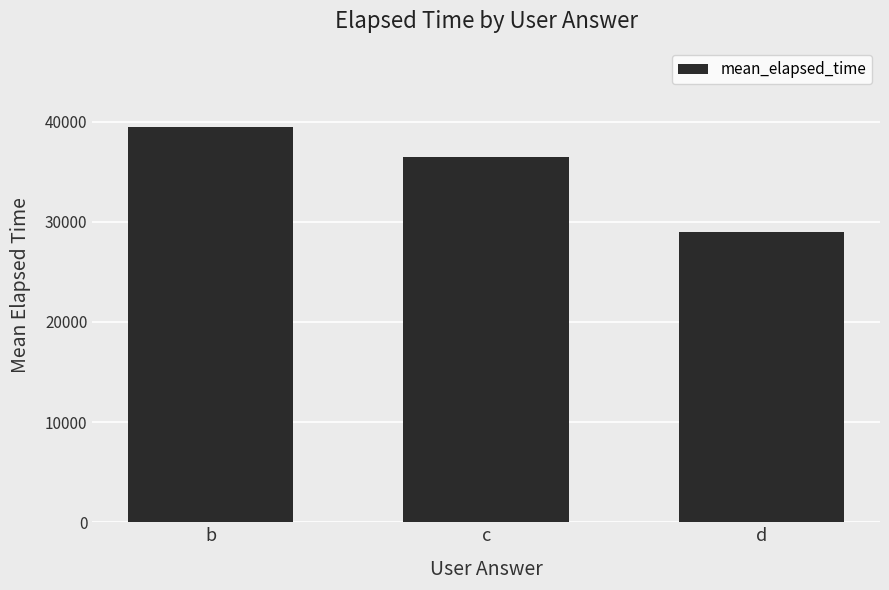

What is the value of the 1st bar from the left?

39500